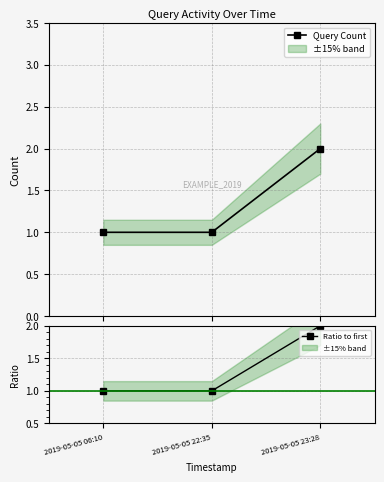

Rank the series at 2019-05-05 22:35 from highest to lowest value.

Query Count, Ratio to first